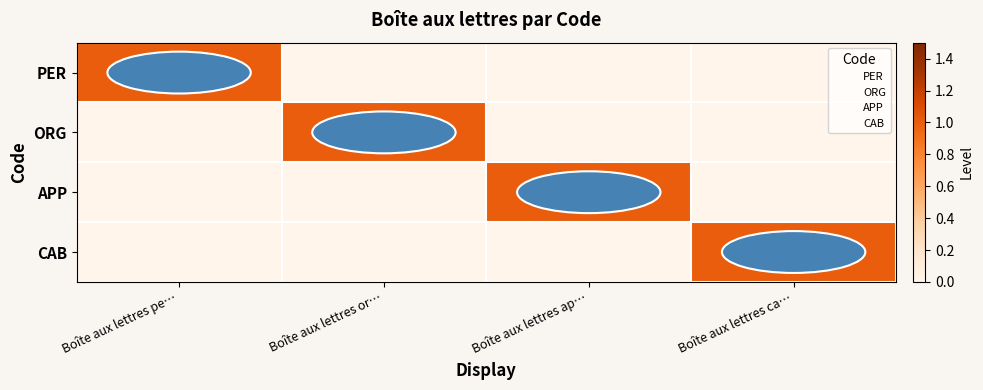

What is the difference between the highest and lowest values at Boîte aux lettres pe…?

1